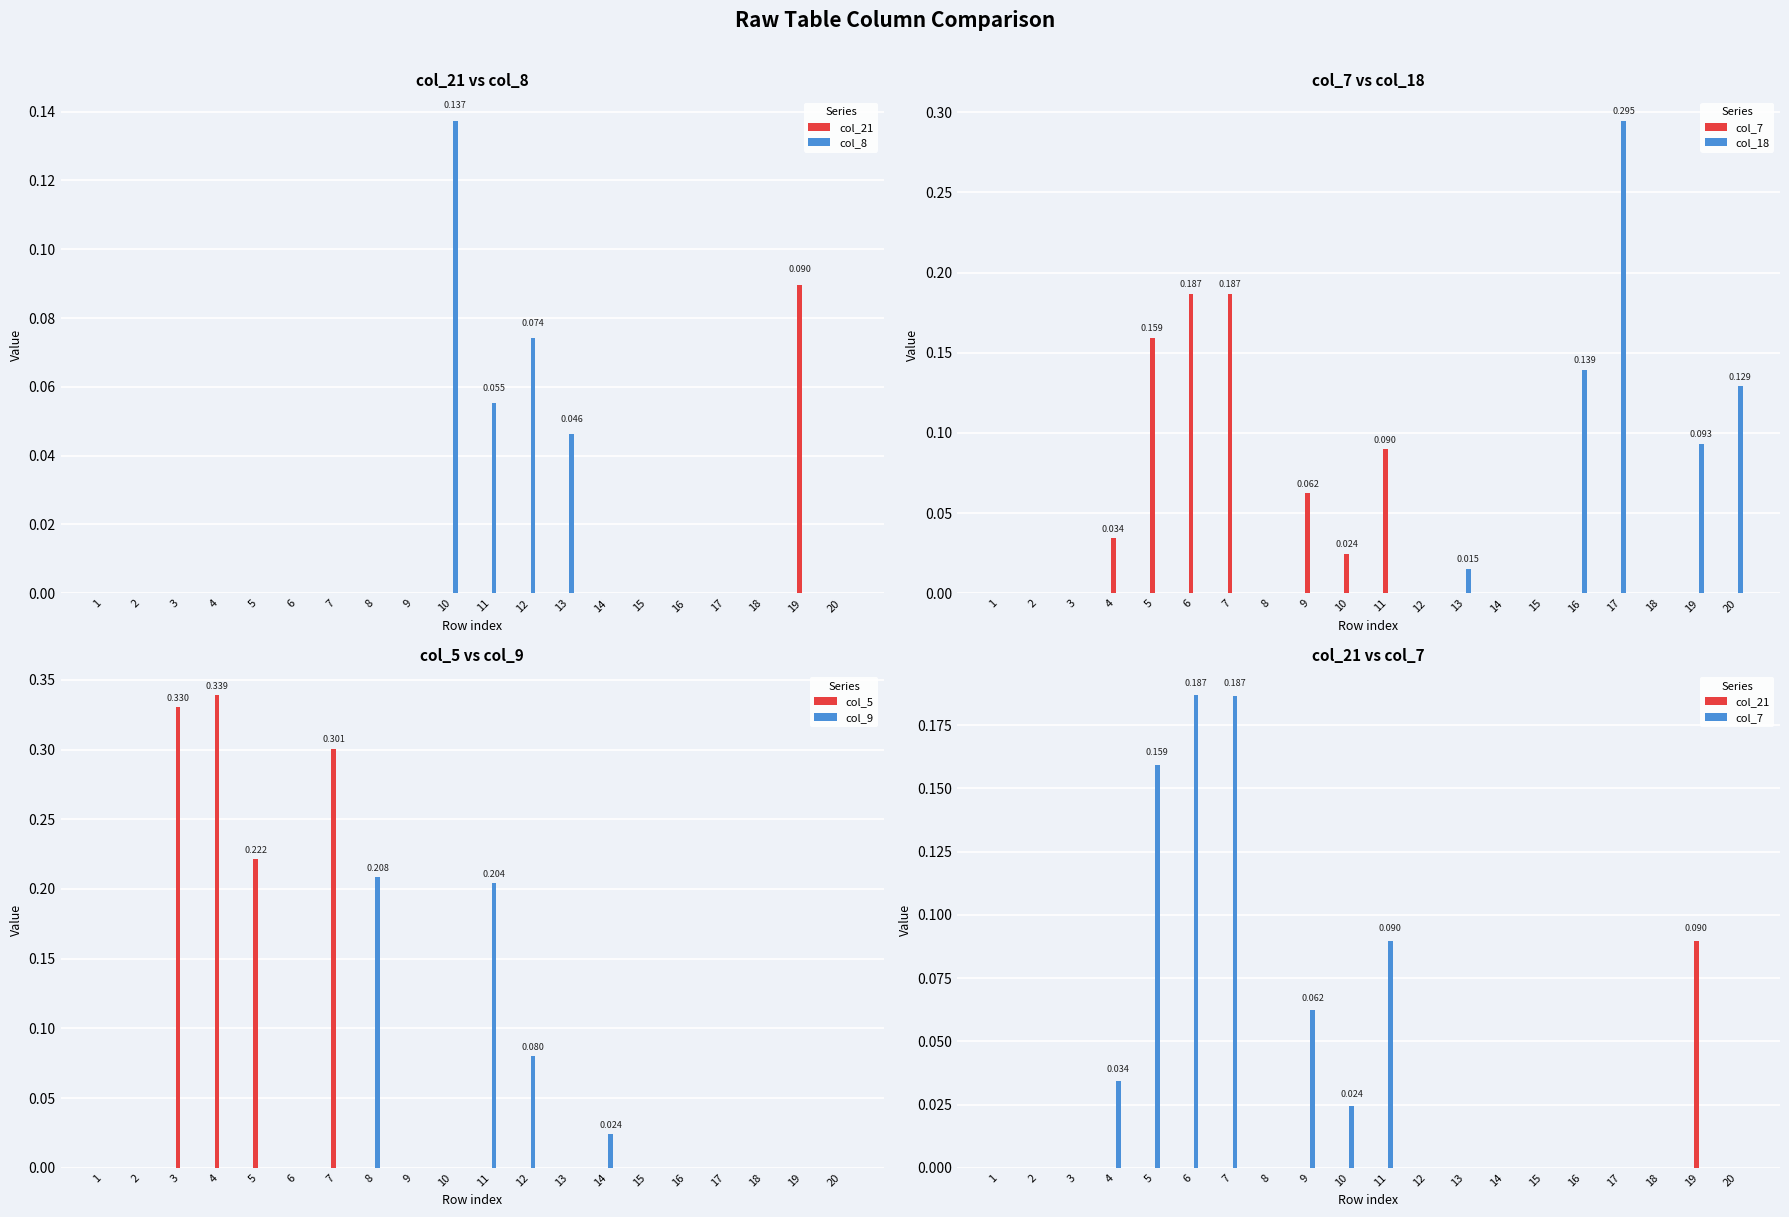

List the labels in order of col_9 value, smallest first.

1, 2, 3, 4, 5, 6, 7, 9, 10, 13, 15, 16, 17, 18, 19, 20, 14, 12, 11, 8